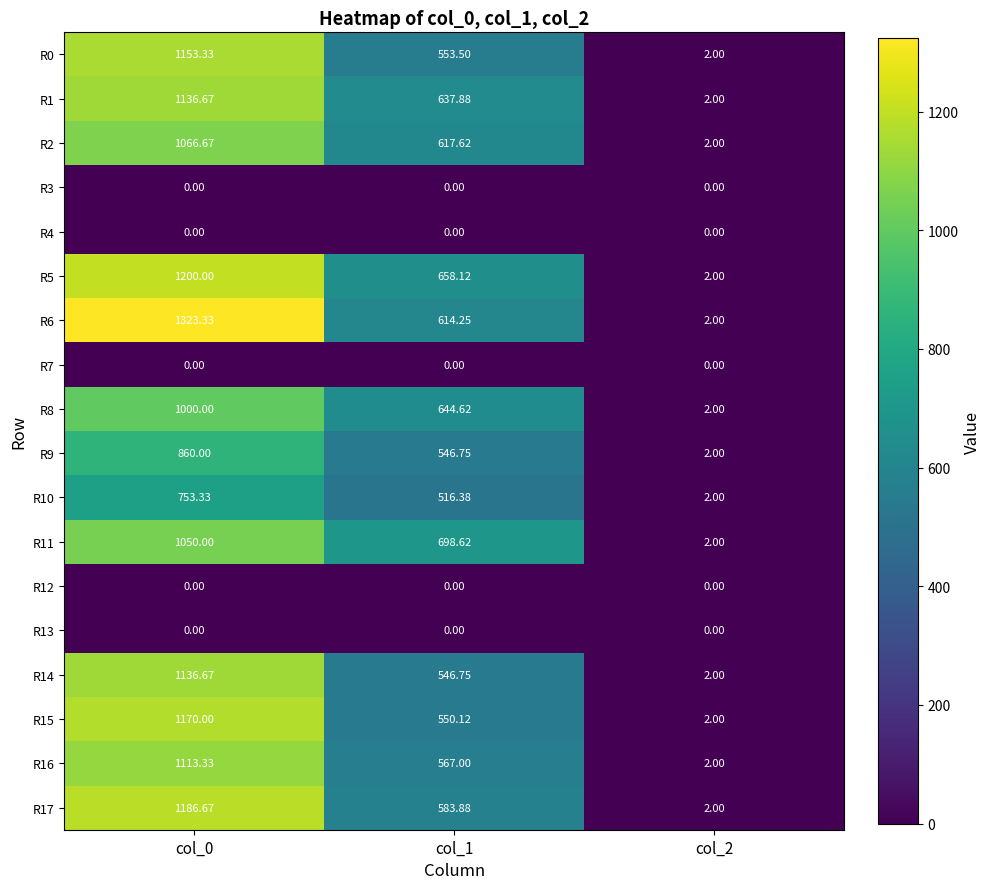

Is the value of R3 at col_0 greater than the value of R2 at col_2?

No